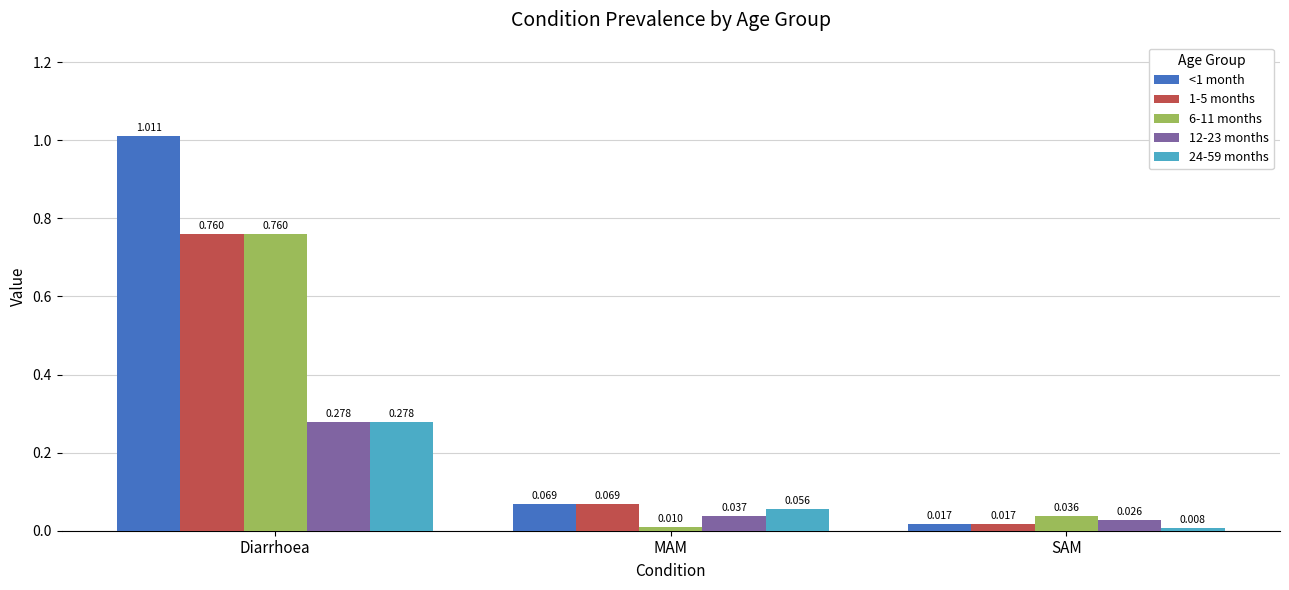

Is the value of 1-5 months at MAM greater than the value of 6-11 months at MAM?

Yes